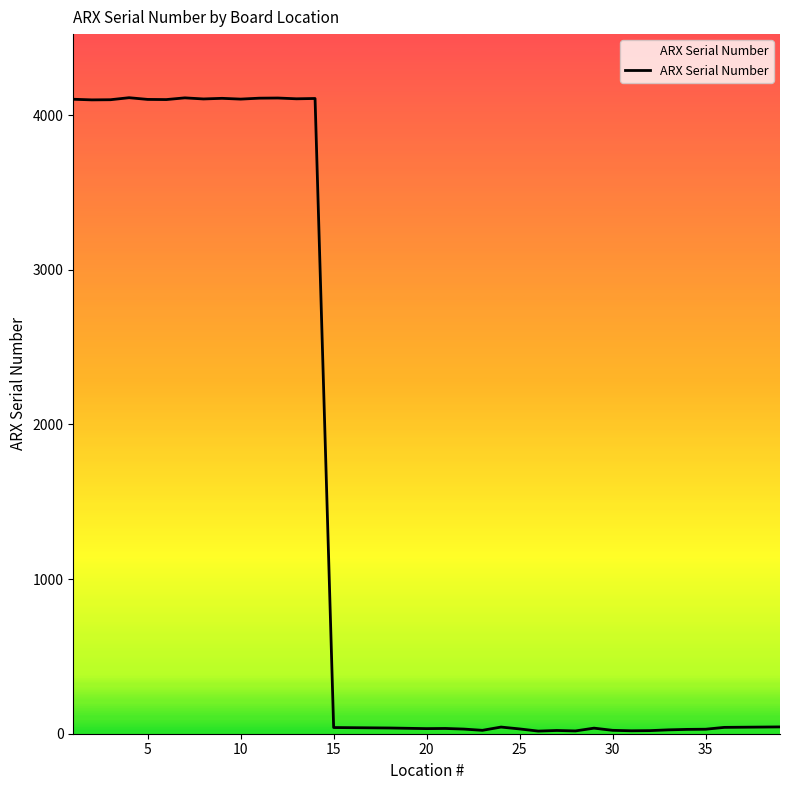

What is the greatest value displayed?

4112